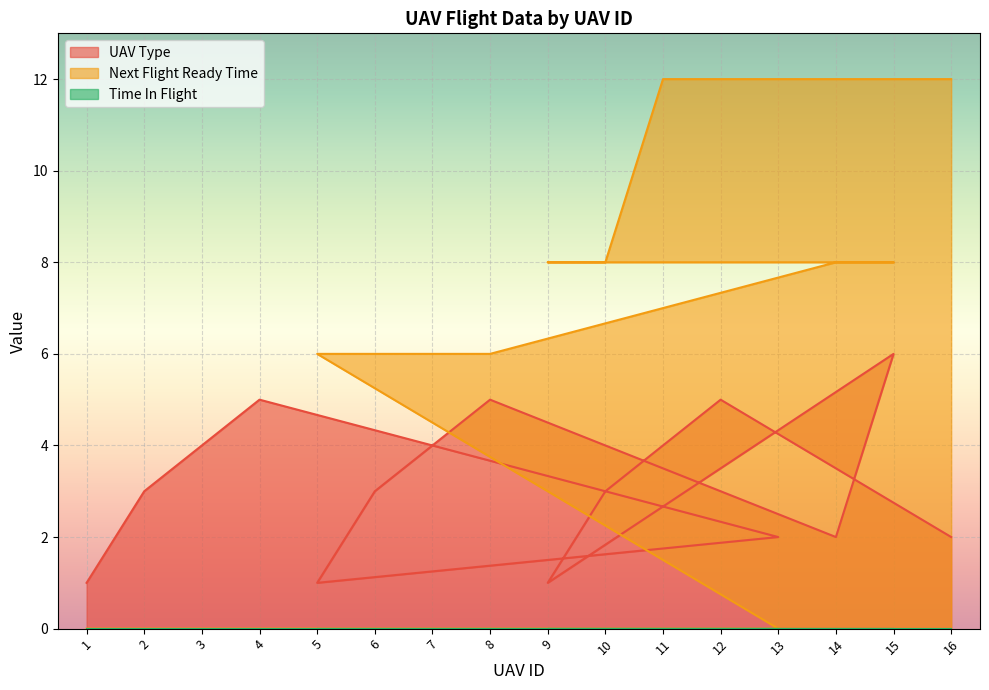

After their last crossing, which series has the higher values: Next Flight Ready Time or UAV Type?

Next Flight Ready Time